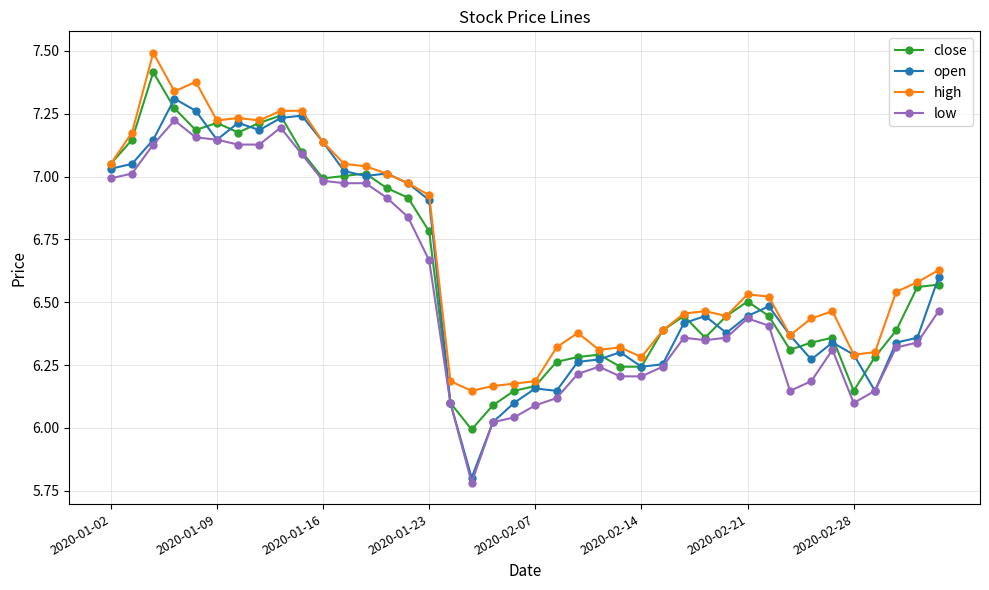

Count the number of categories in the chart.

40